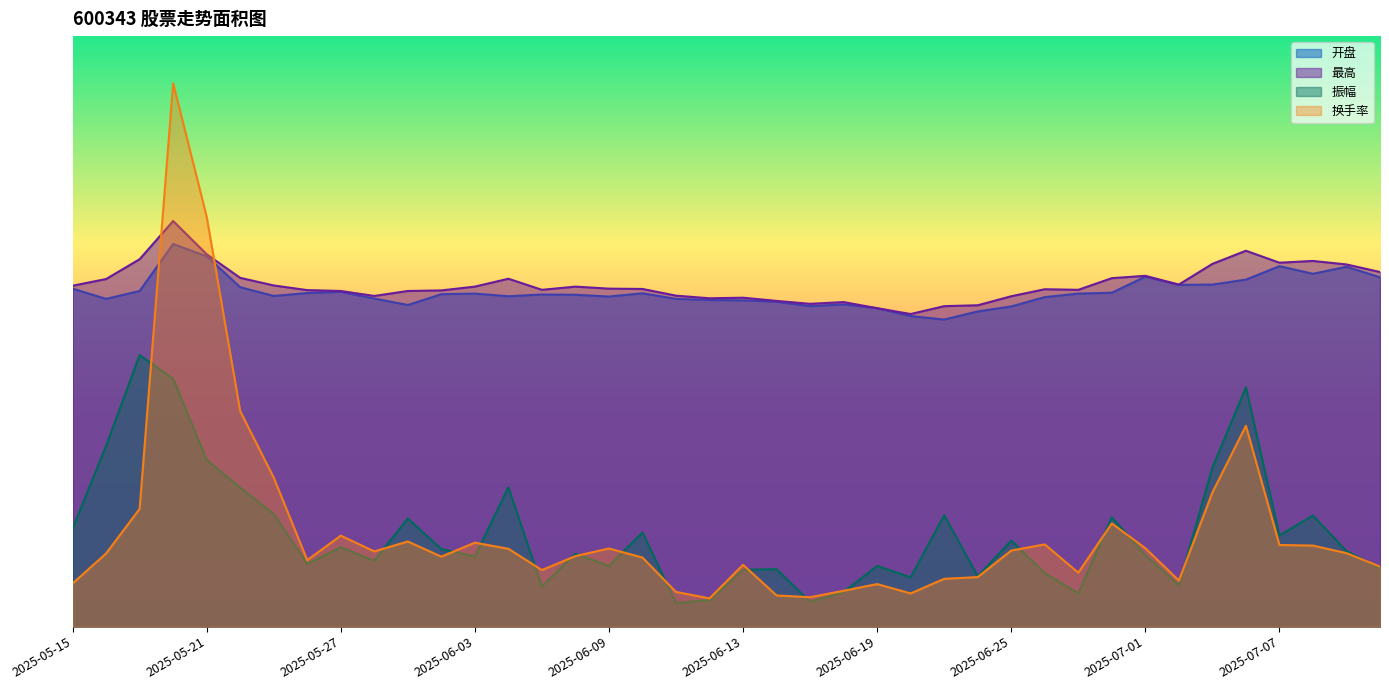

What is the sum of the 开盘 values at 2025-05-20 and 2025-06-10?

30.3